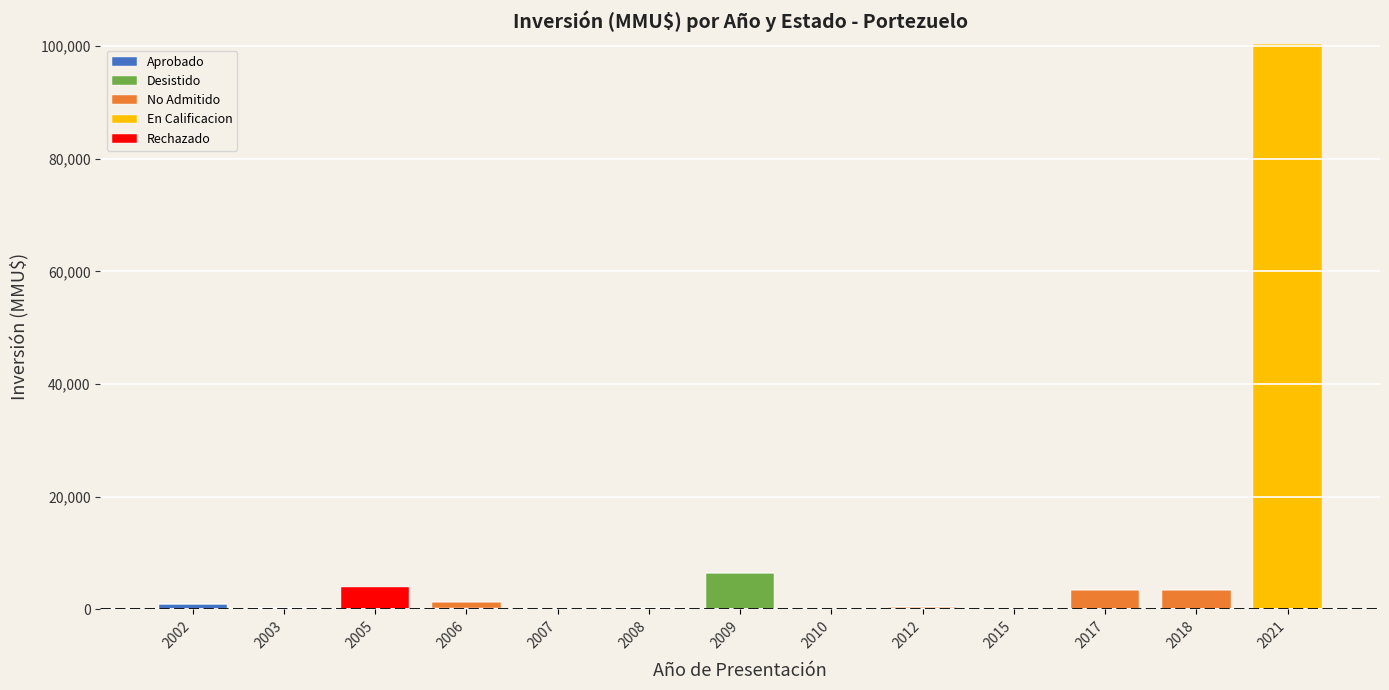

At which category is the sum across all series the highest?

2021